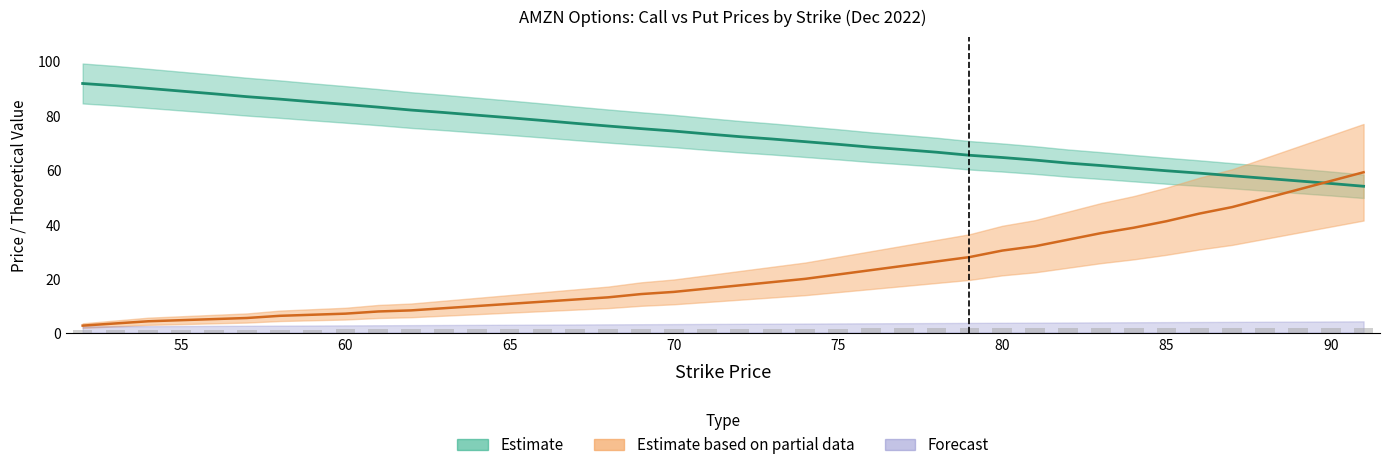

What is the maximum value for put_prev_day_close?

59.2